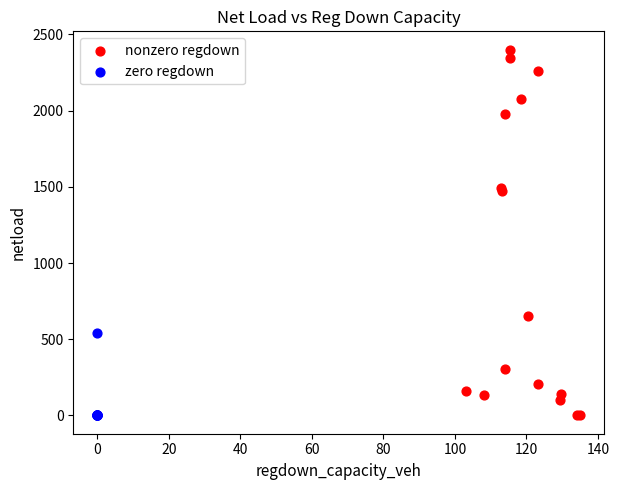

What are all the series names shown in the legend?

nonzero regdown, zero regdown